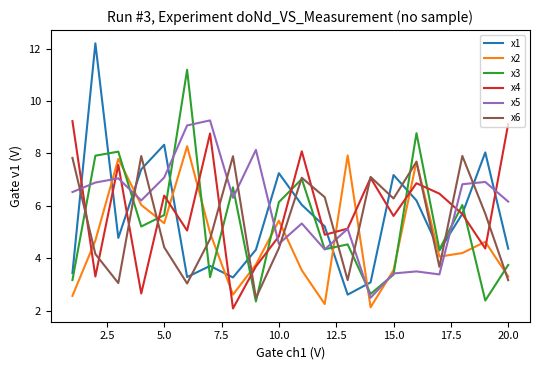

True or false: x5 has more than 1 interior local peaks.

True